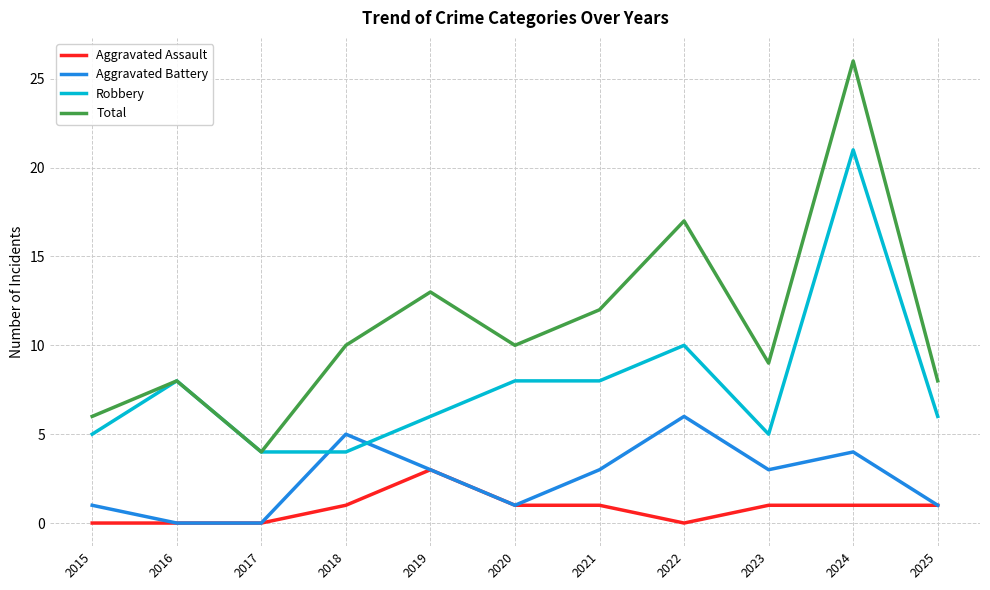

Rank the series by their maximum value, from lowest to highest.

Aggravated Assault, Aggravated Battery, Robbery, Total